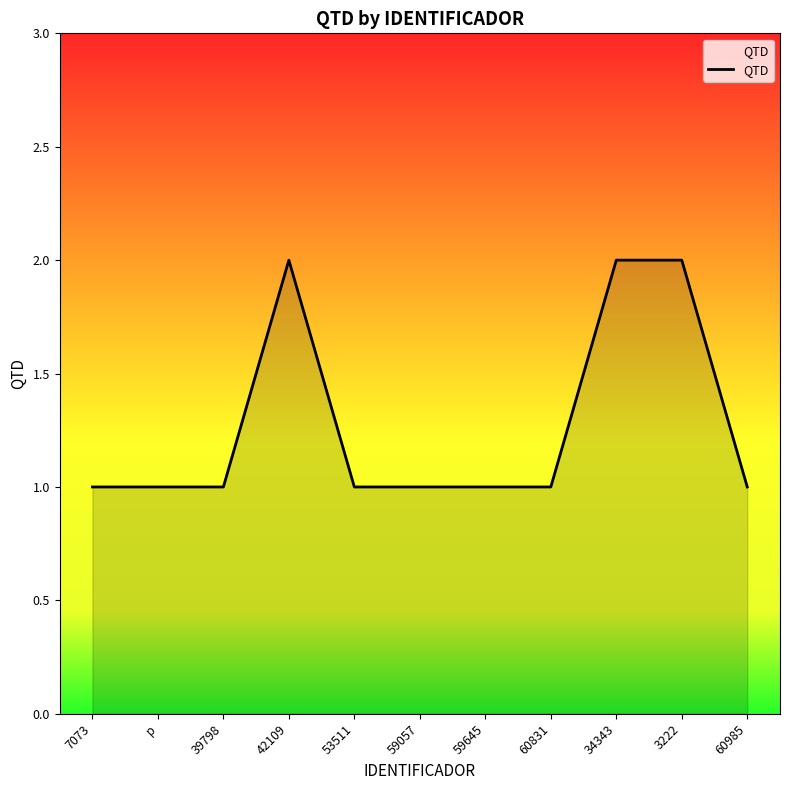

What position from the left is 7073?

1